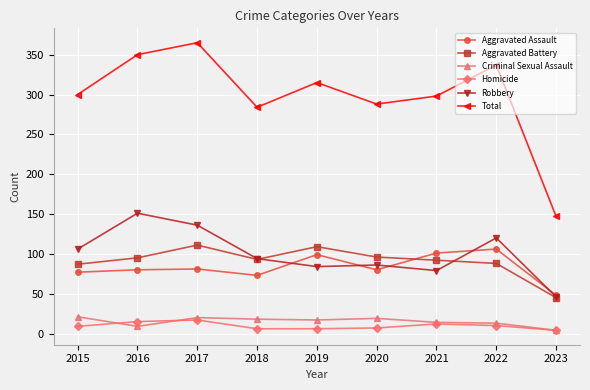

True or false: Aggravated Battery and Criminal Sexual Assault cross at least once.

False